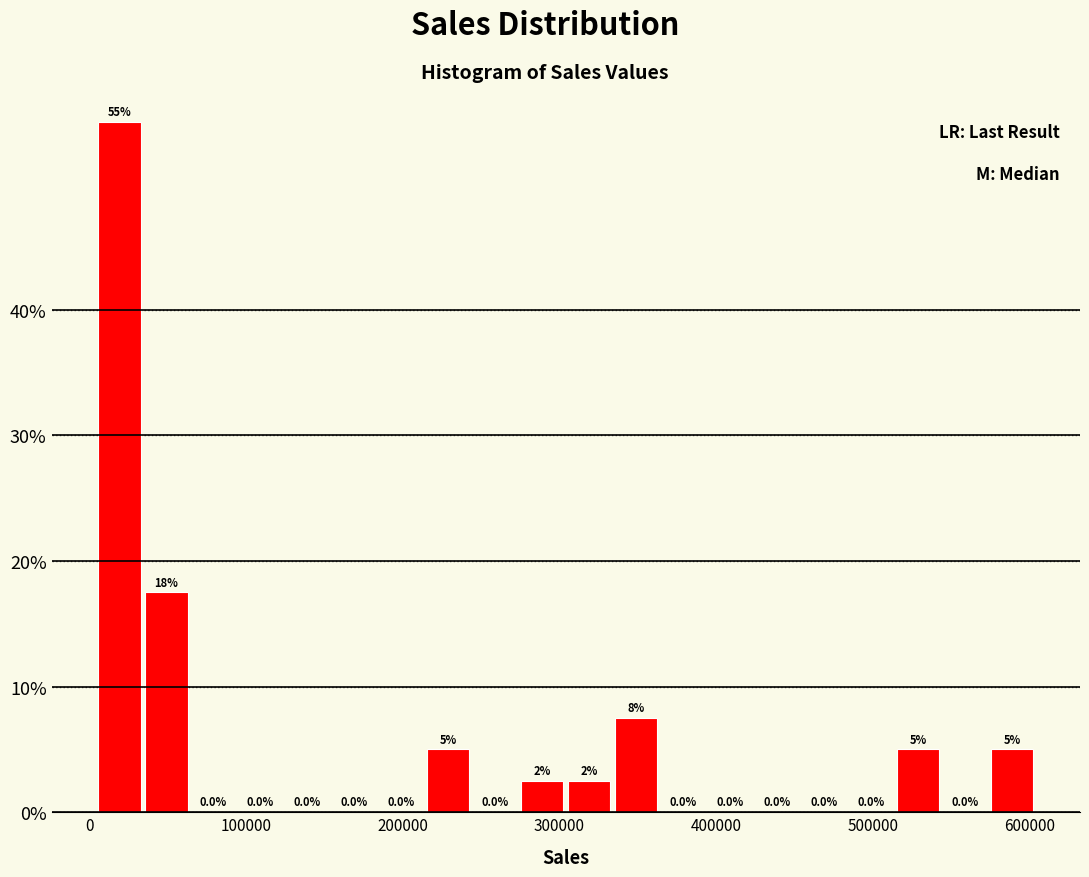

Around what value on the x-axis is the tallest bar? Give the approximate position of its centre, as read against the axis.

20000